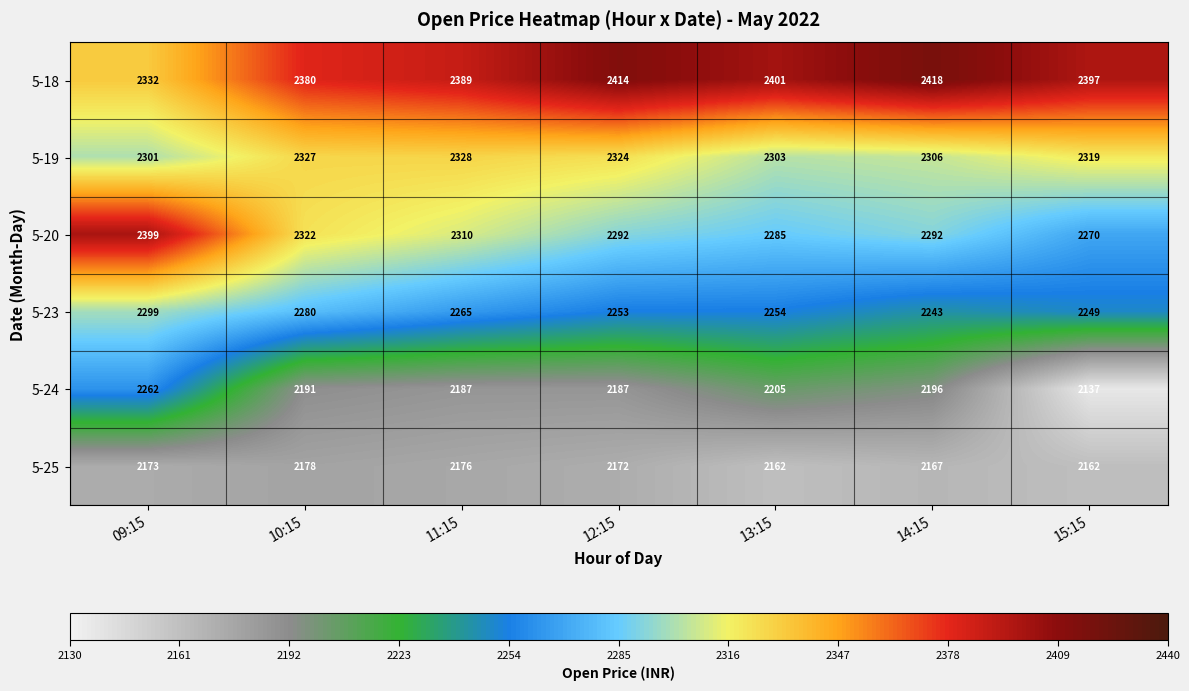

What is the minimum value shown in the chart?

2137